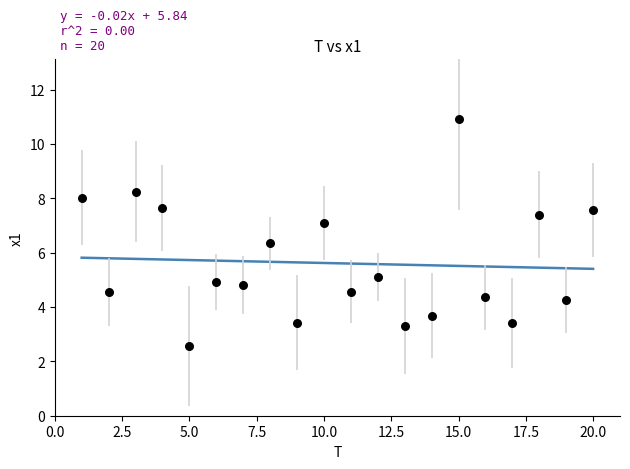

What Y value in the scatter plot is closest to 6?

6.4